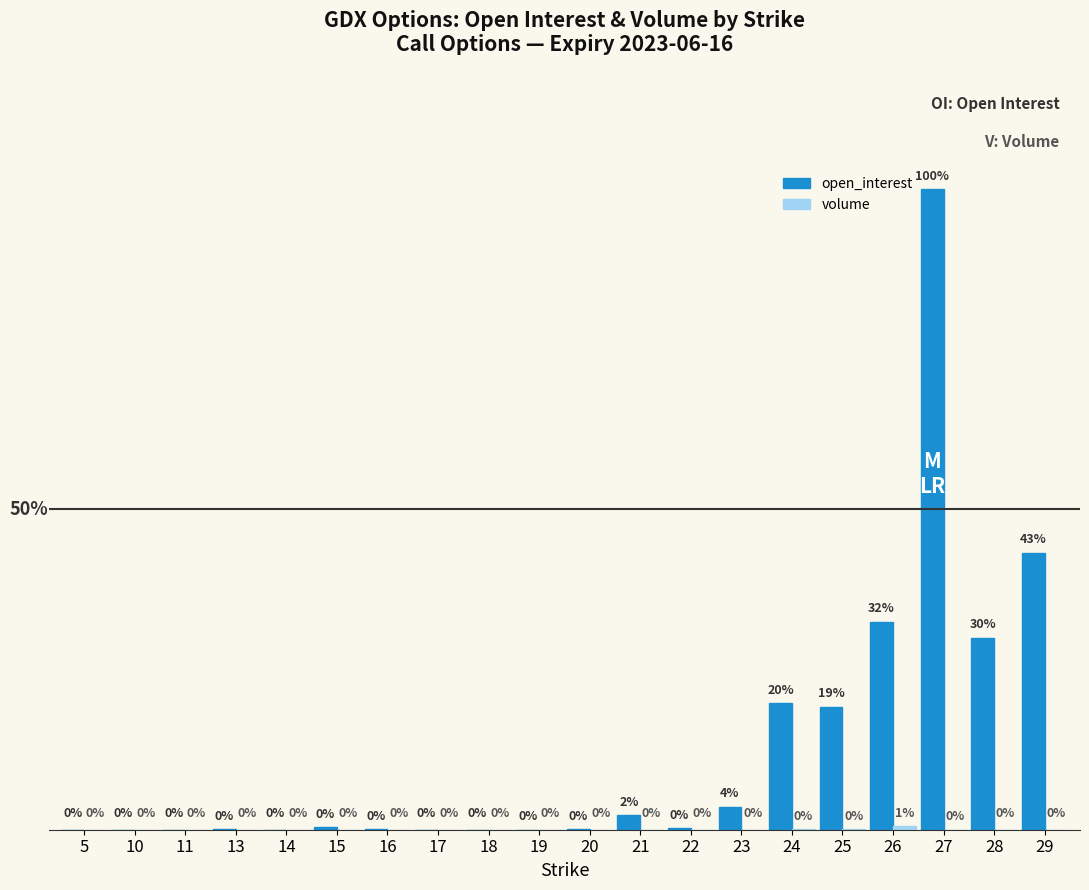

Between 18 and 19, which series saw the biggest shift?

open_interest